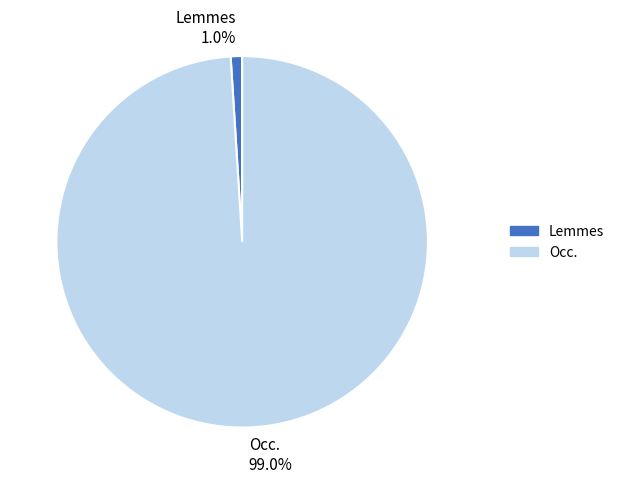

True or false: Lemmes accounts for 1% of the total.

True